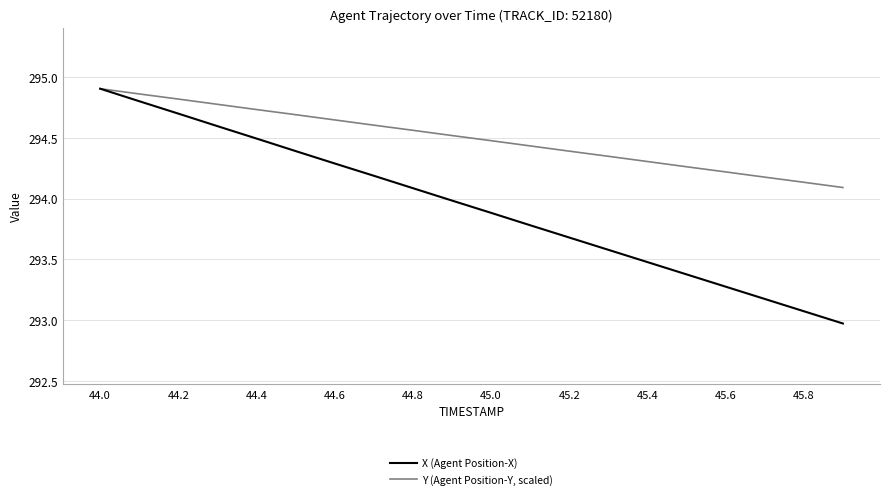

Which series has the largest range (max minus min)?

X (Agent Position-X)